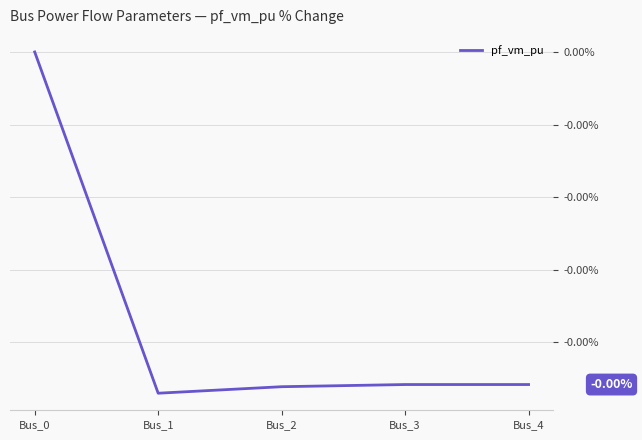

True or false: the data has more than 0 interior local peaks.

False